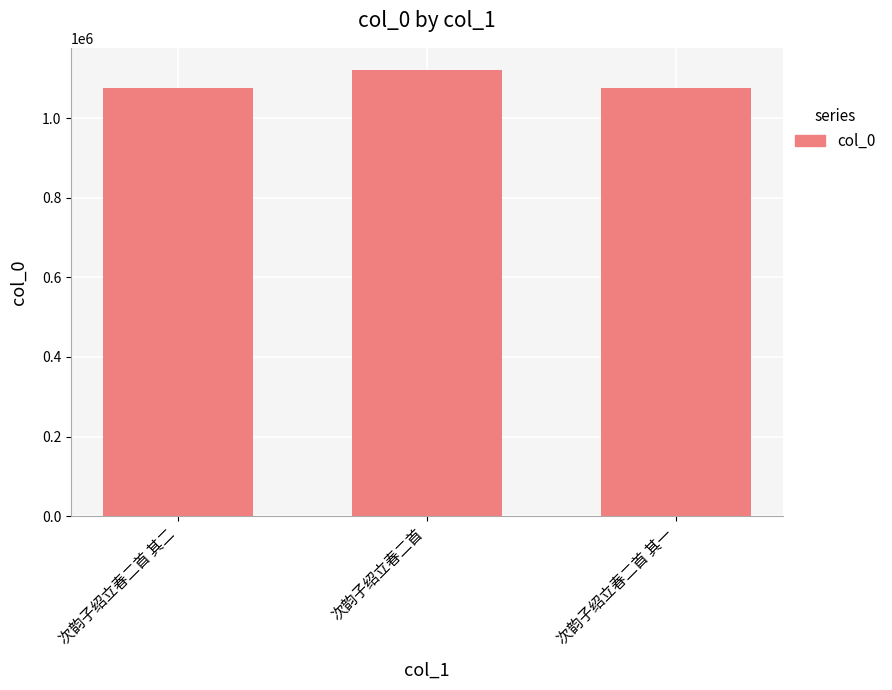

What is the difference between the values at 次韵子绍立春二首 其一 and 次韵子绍立春二首 其二?

1